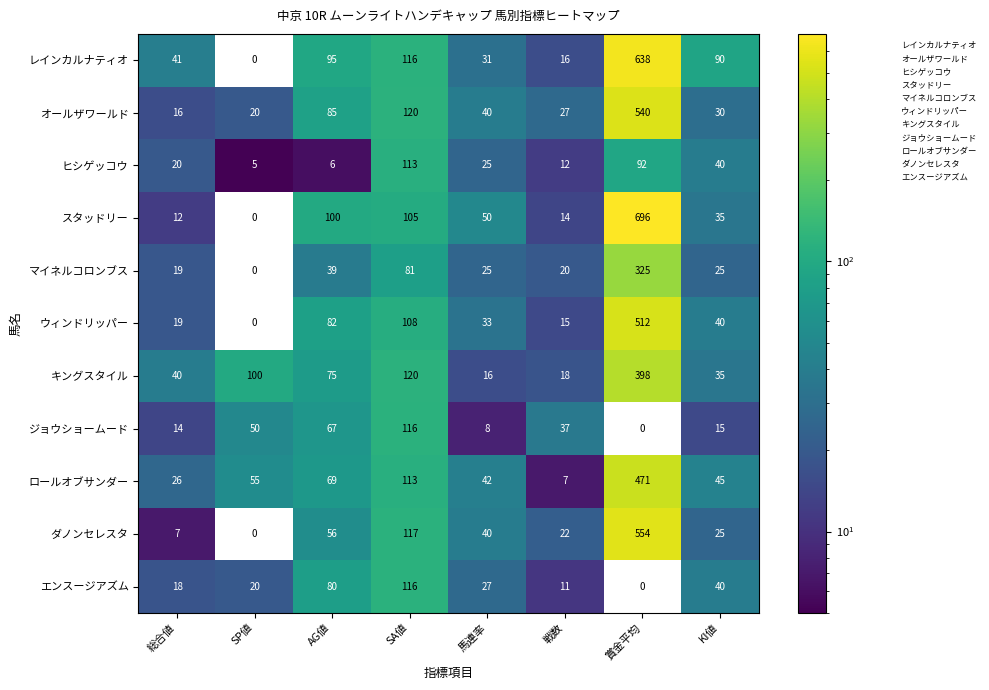

Which category has the highest value across all series?

賞金平均